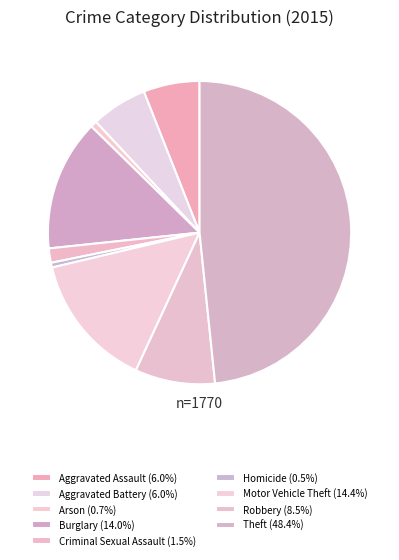

How many slices are in this pie chart?

9